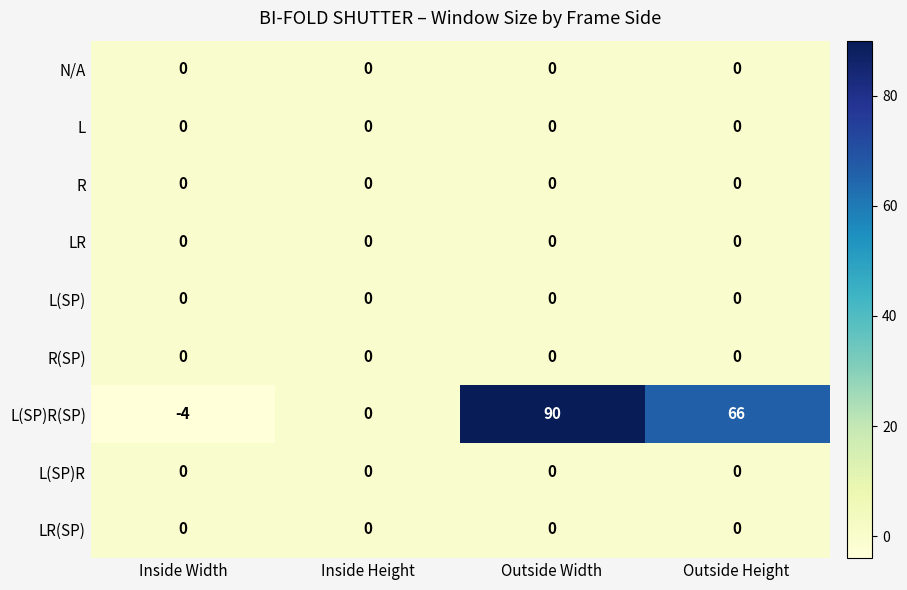

Which series has the widest spread of values?

L(SP)R(SP)